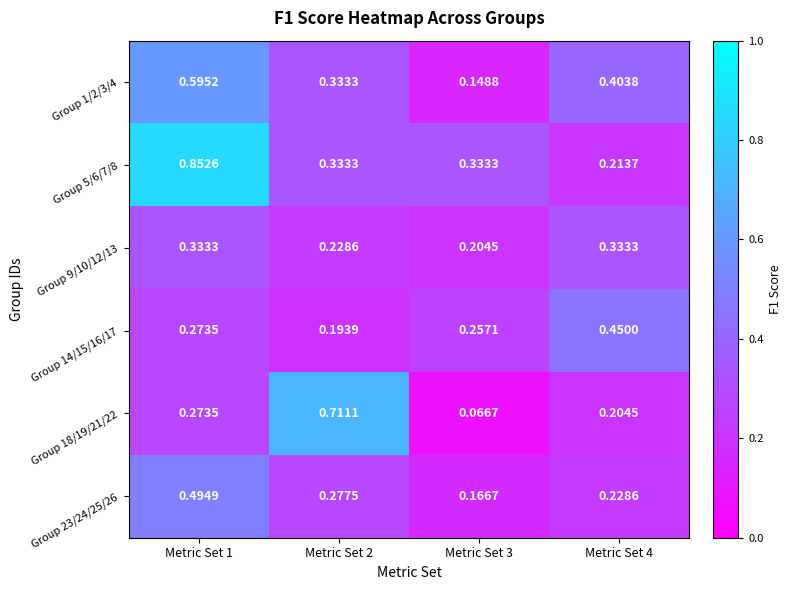

Which series changed the most between Metric Set 2 and Metric Set 3?

Group 18/19/21/22